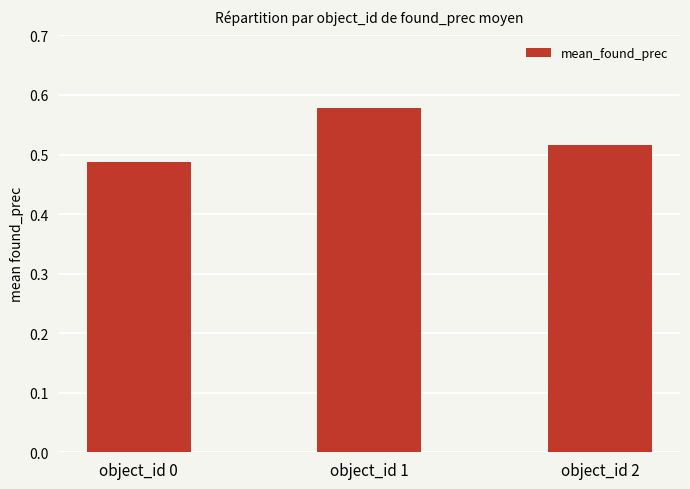

Count the number of data series in this chart.

1